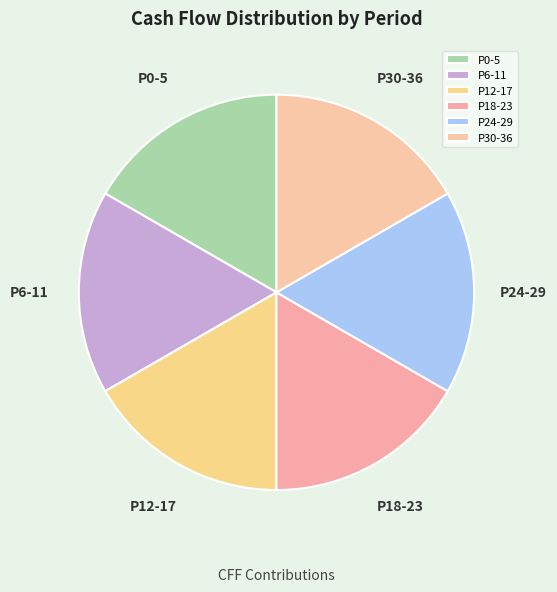

Does P24-29 account for over 50% of the chart?

No